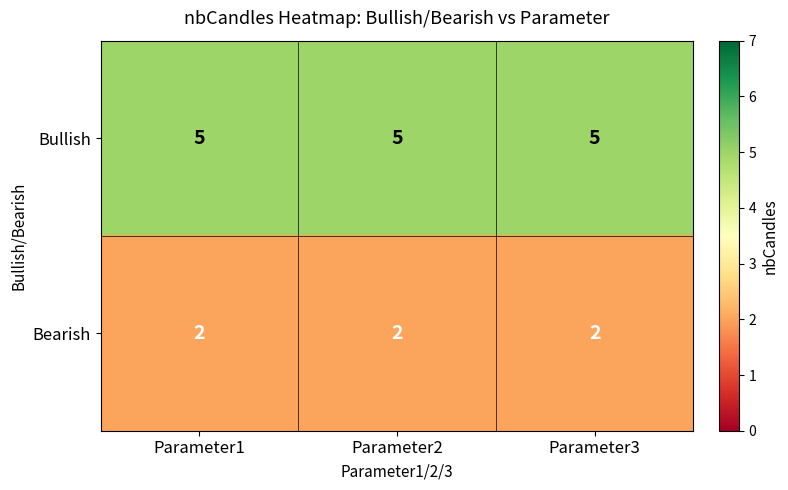

Is the value of Bullish at Parameter3 greater than the value of Bearish at Parameter1?

Yes